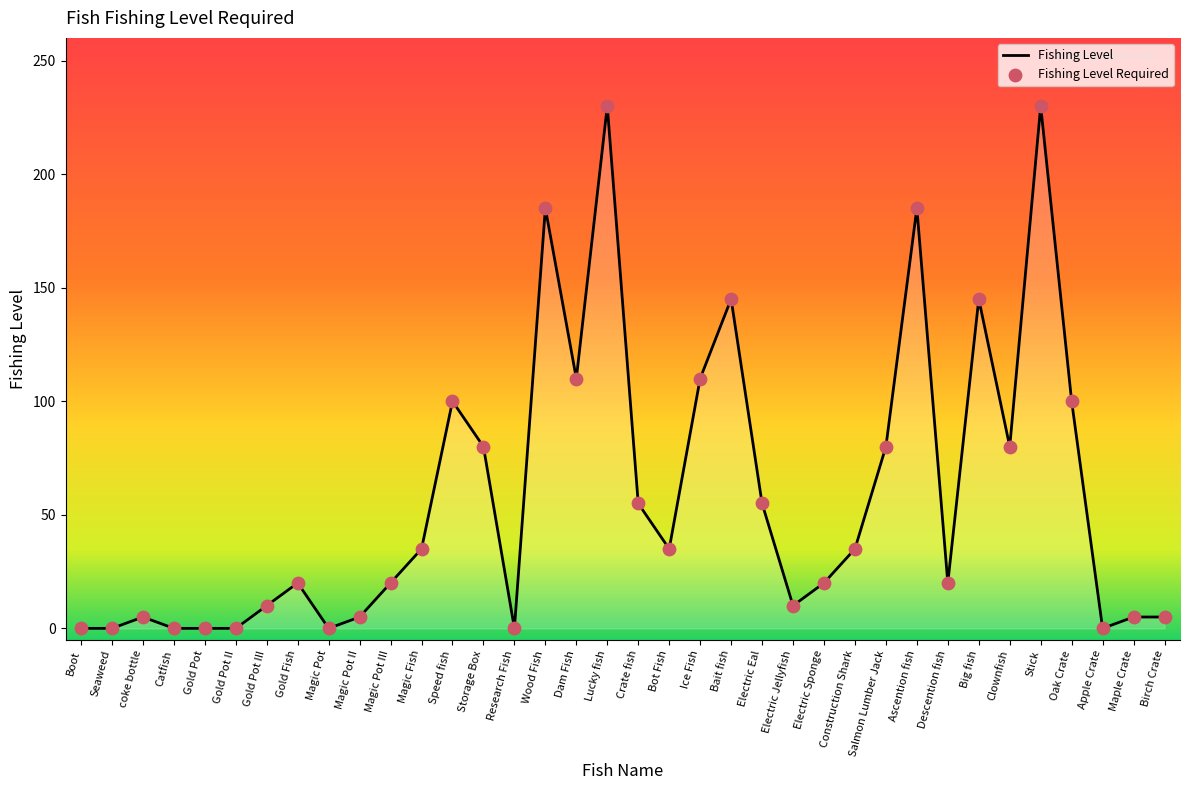

Between Storage Box and Electric Jellyfish, which is larger?

Storage Box